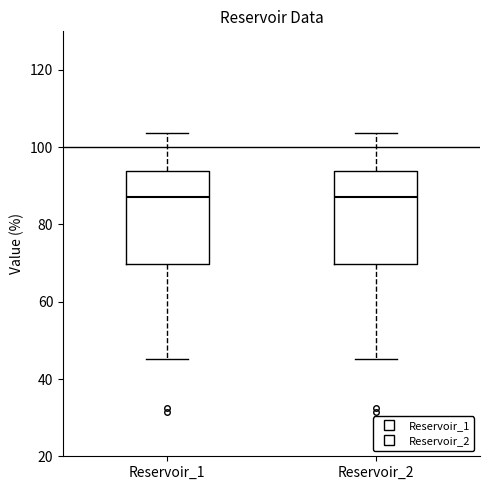

Reading left to right, transcribe this box plot: for each box, give where its median line is, the range the box spans, and where its two whiskers end, as read against the y-axis. The values are not printed on the chart, so give them approximately, as read against the axis.

Reservoir_1: median 88, box 70 to 94, whiskers 46 to 104
Reservoir_2: median 88, box 70 to 94, whiskers 46 to 104